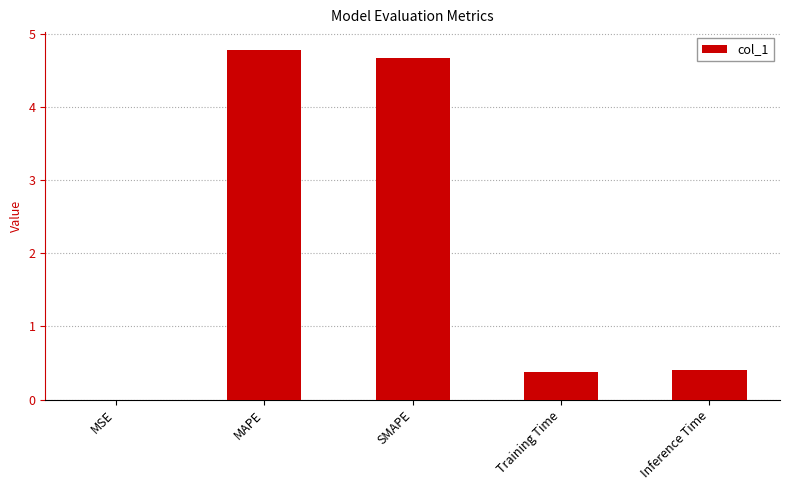

What is the change in value from SMAPE to Training Time?

-4.3